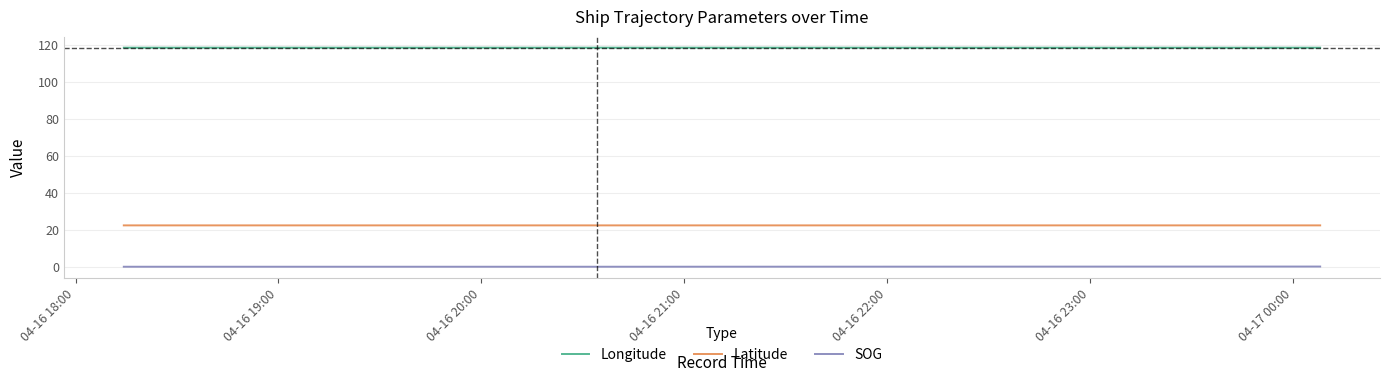

What is the total value across all series at 04-16 20:00?

141.0